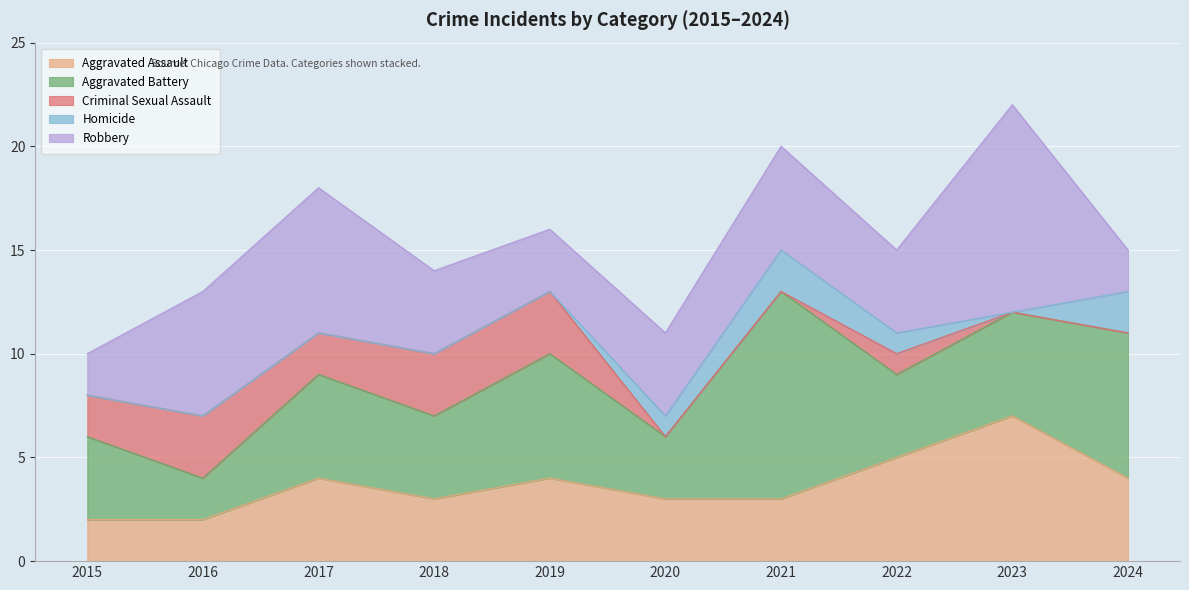

Reading right to left, what are all the values shown in this chart?

Aggravated Assault: 4	7	5	3	3	4	3	4	2	2
Aggravated Battery: 7	5	4	10	3	6	4	5	2	4
Criminal Sexual Assault: 0	0	1	0	0	3	3	2	3	2
Homicide: 2	0	1	2	1	0	0	0	0	0
Robbery: 2	10	4	5	4	3	4	7	6	2